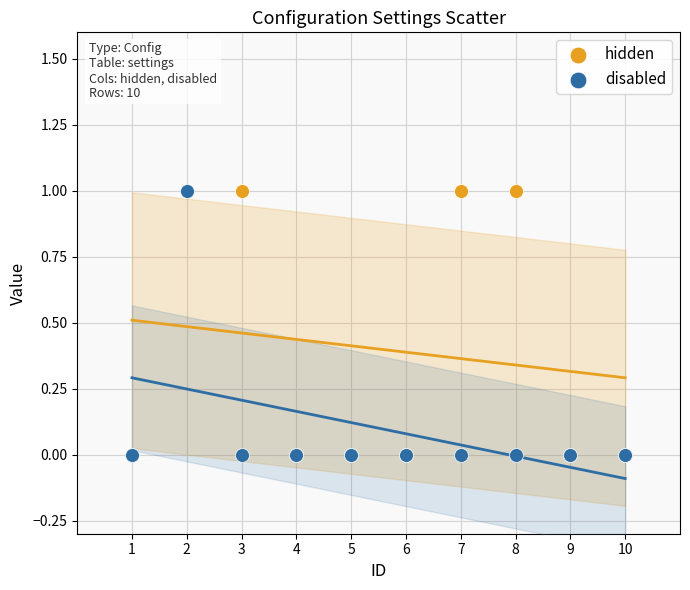

What are all the series names shown in the legend?

hidden, disabled